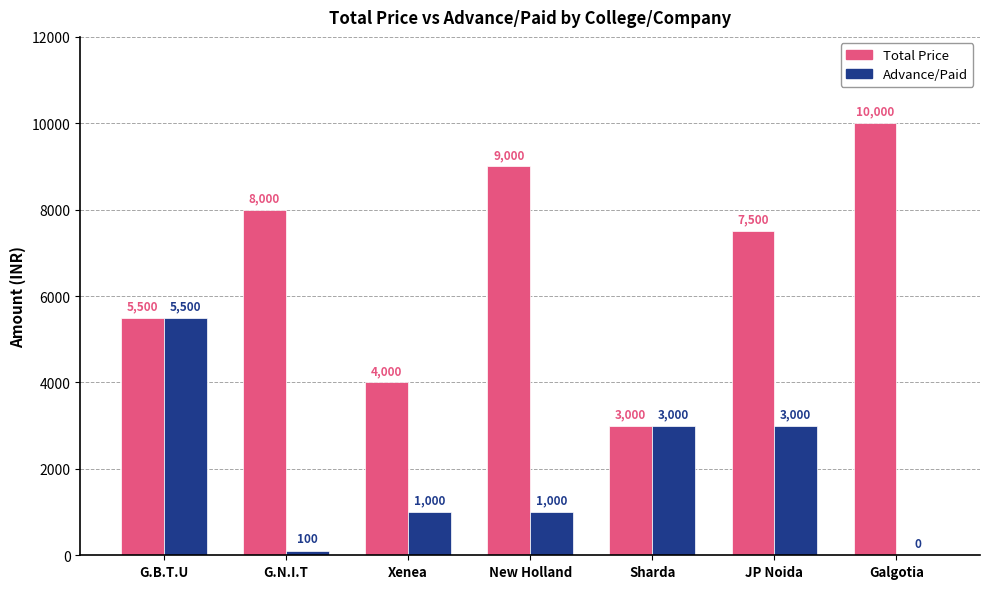

What is the sum of all Advance/Paid values?

13600